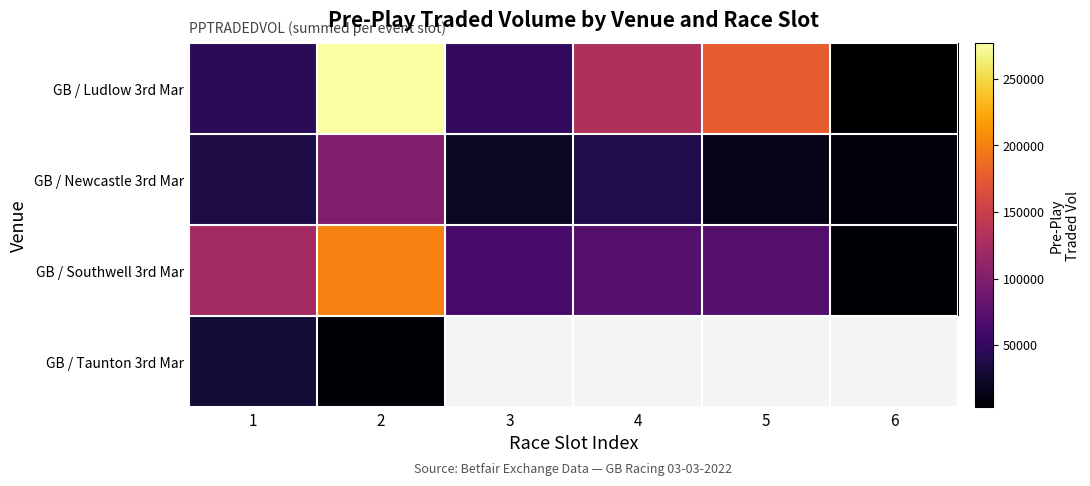

At which label does GB / Southwell 3rd Mar first exceed 71441?

1